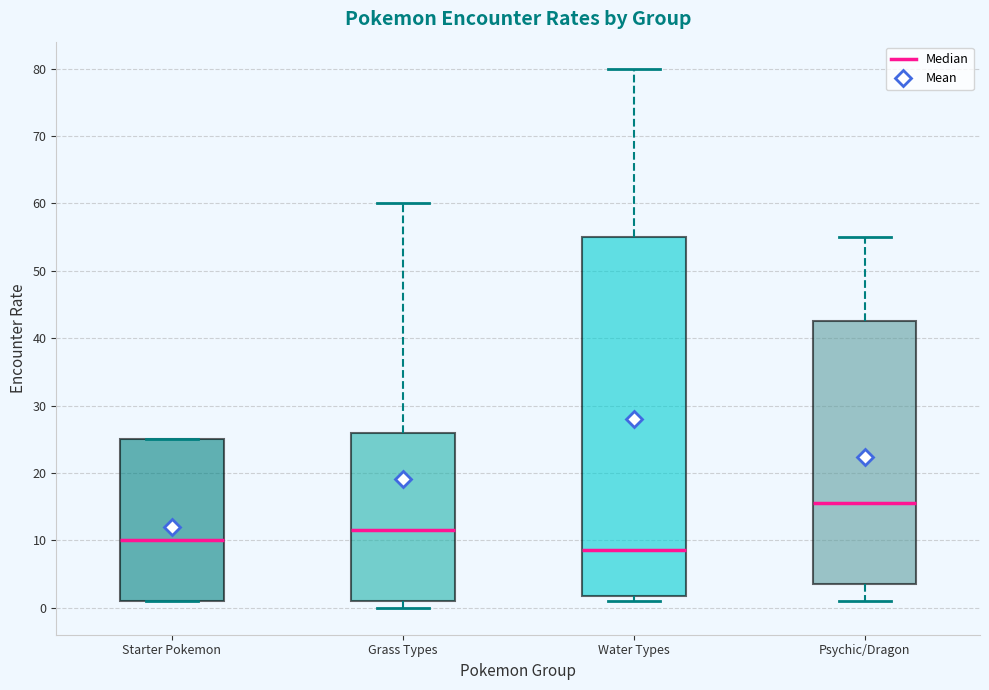

Which box is the tallest, from its lower edge to its upper edge?

Water Types